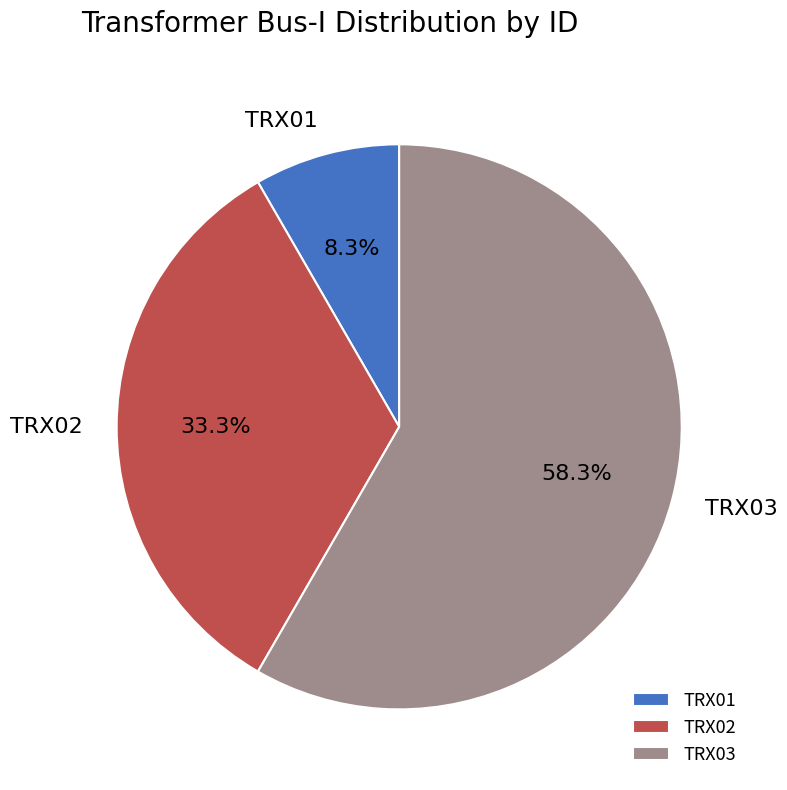

Which has a higher value, TRX03 or TRX02?

TRX03